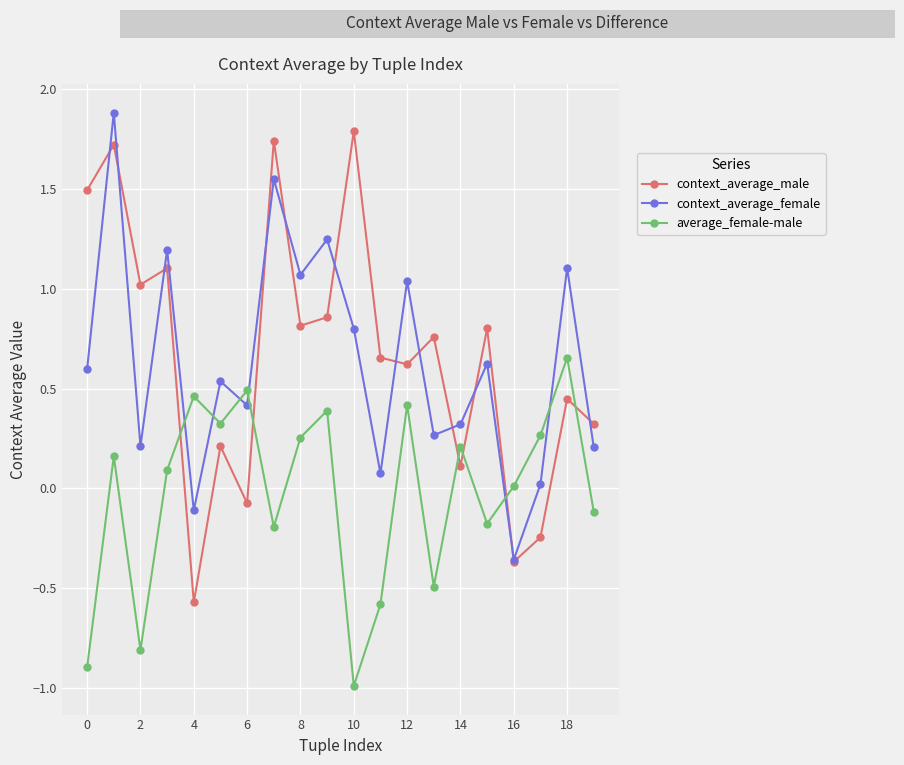

Which series ends up on top after the final intersection of average_female-male and context_average_male?

context_average_male